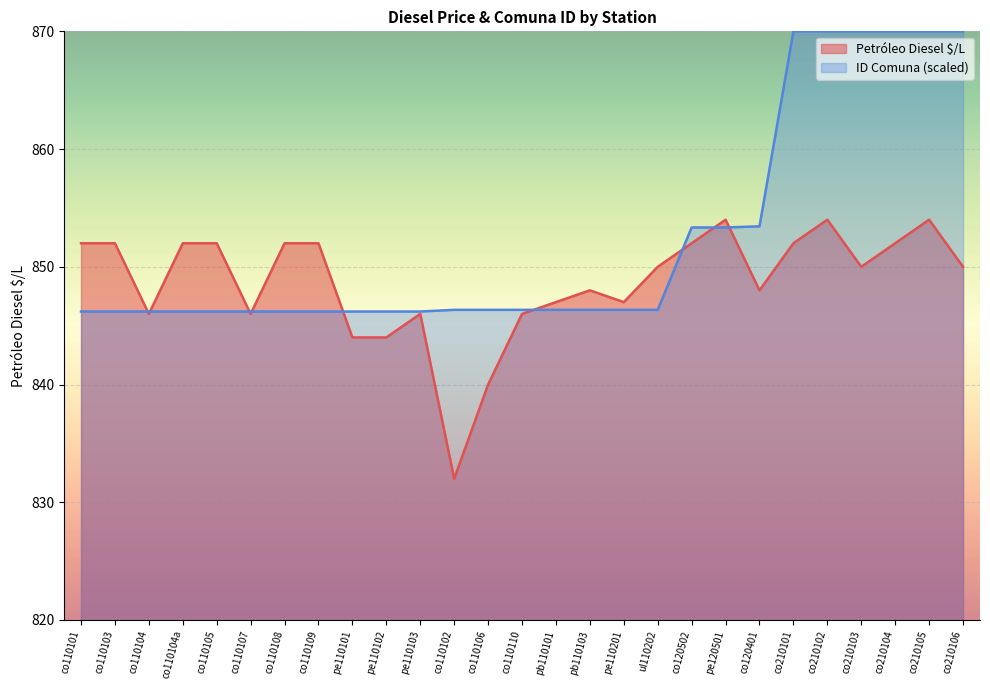

What is the total value across all series at co210101?

1722.0